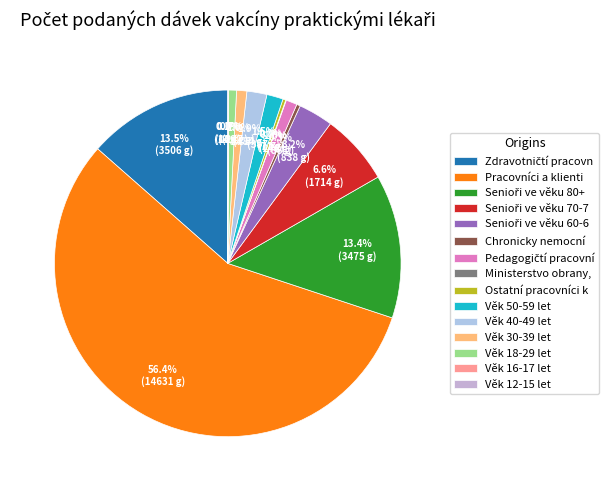

Does any single category account for the majority?

Yes